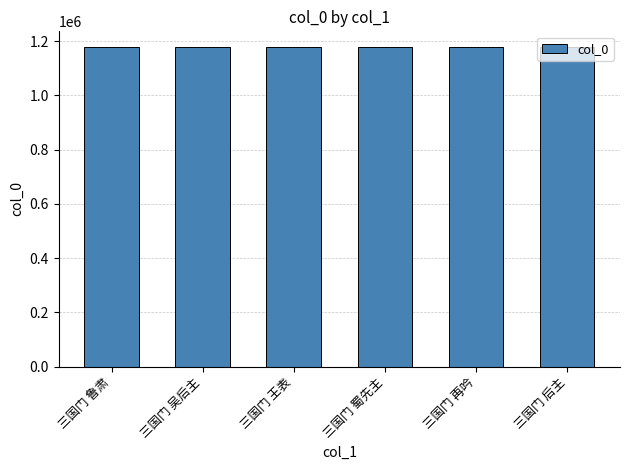

What is the greatest value displayed?

1177413